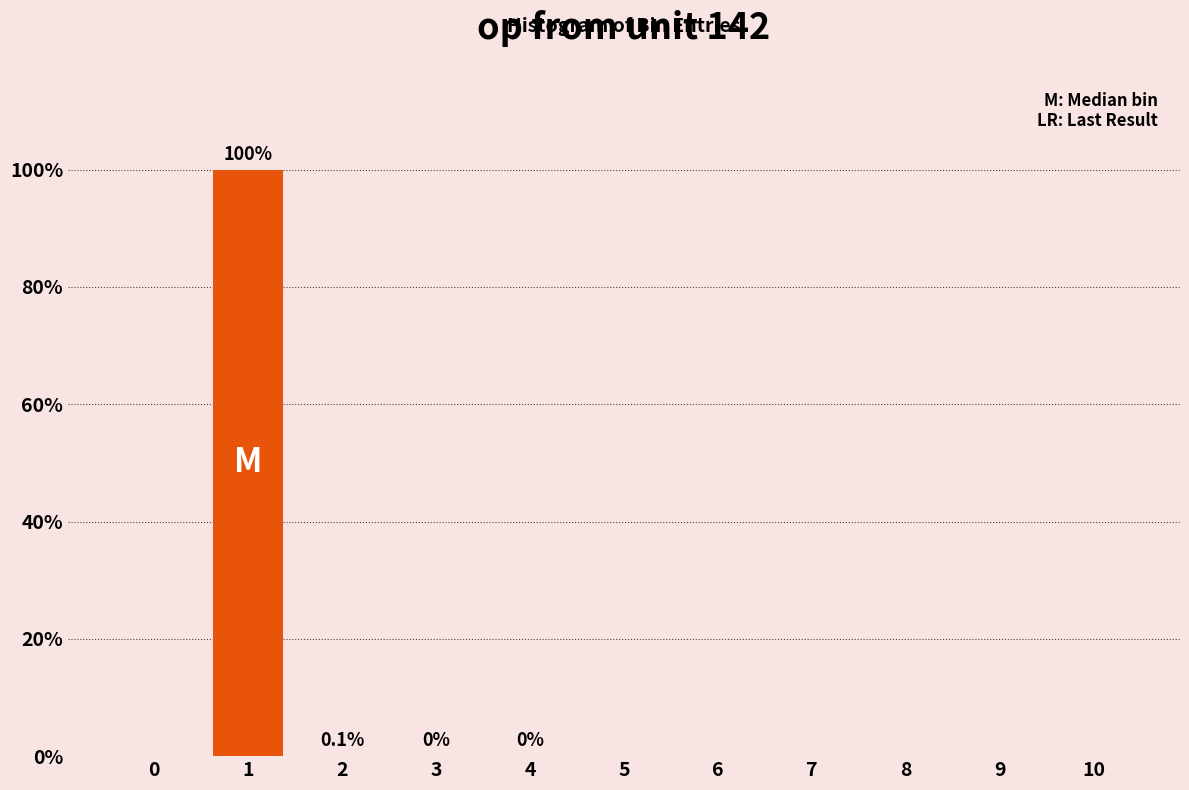

What is the greatest value displayed?

99.9